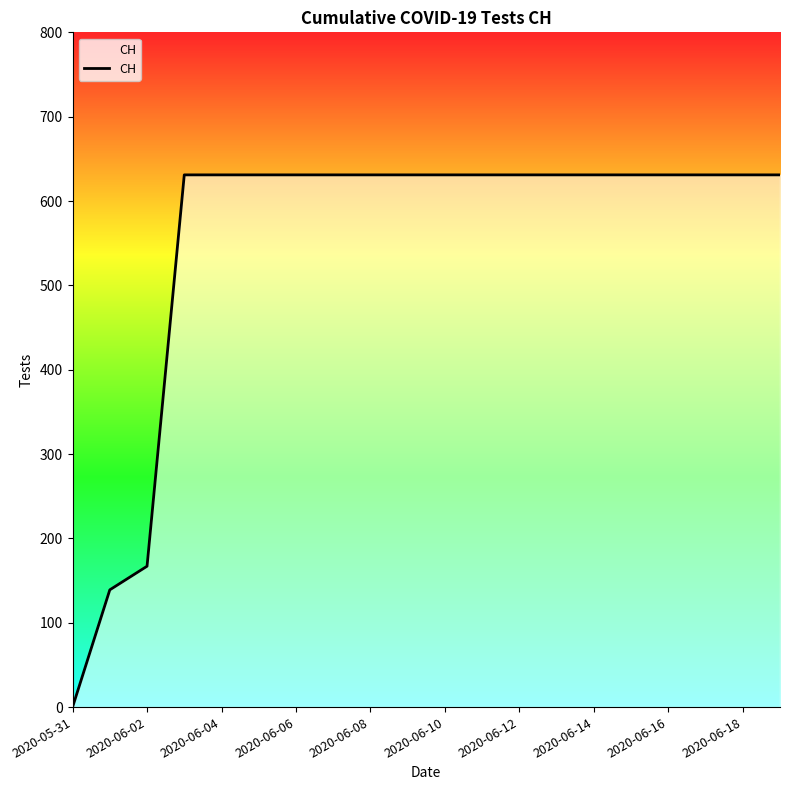

Does the chart have visible grid lines?

No